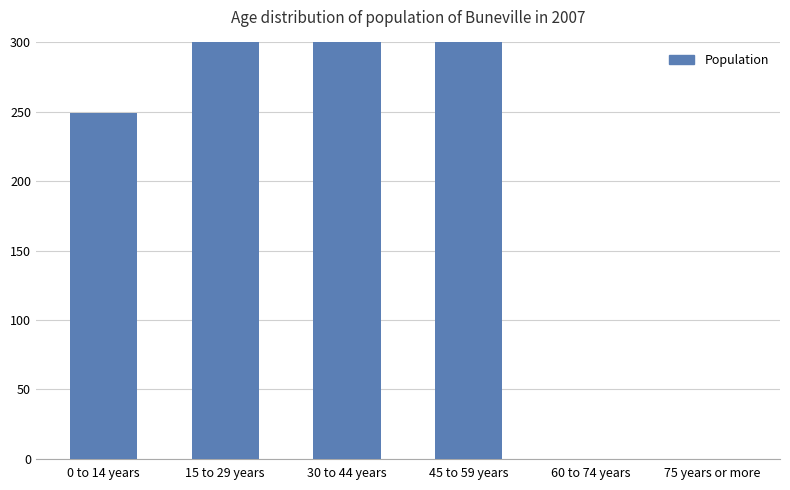

What is the difference between the second highest and minimum values?

675